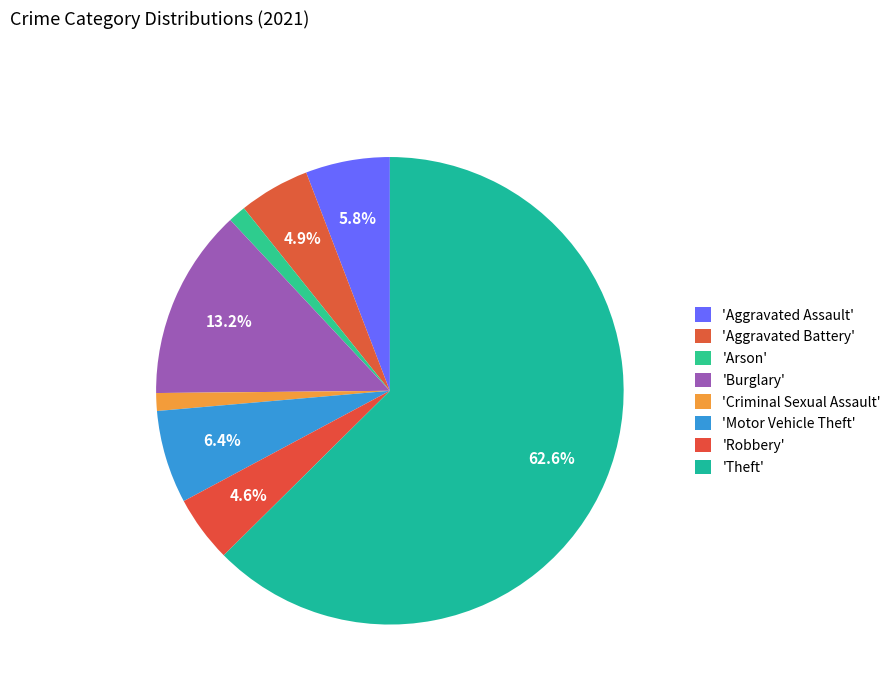

Rank the categories by value from lowest to highest.

Arson, Criminal Sexual Assault, Robbery, Aggravated Battery, Aggravated Assault, Motor Vehicle Theft, Burglary, Theft